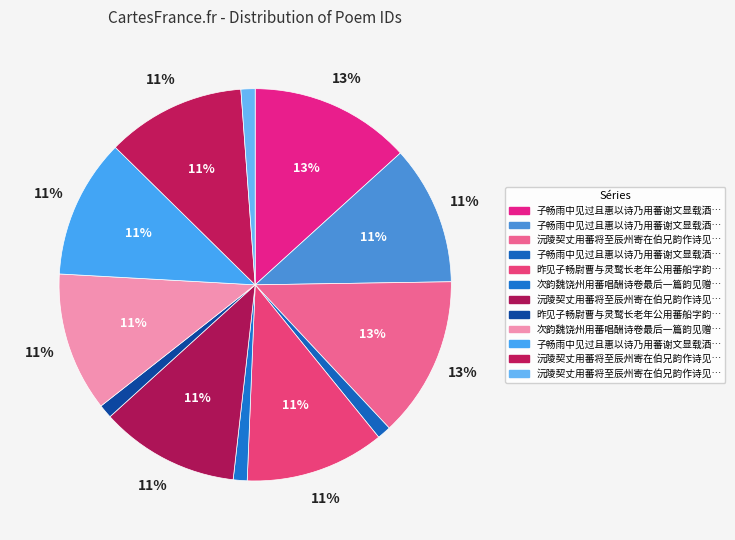

How many segments does this pie chart have?

12